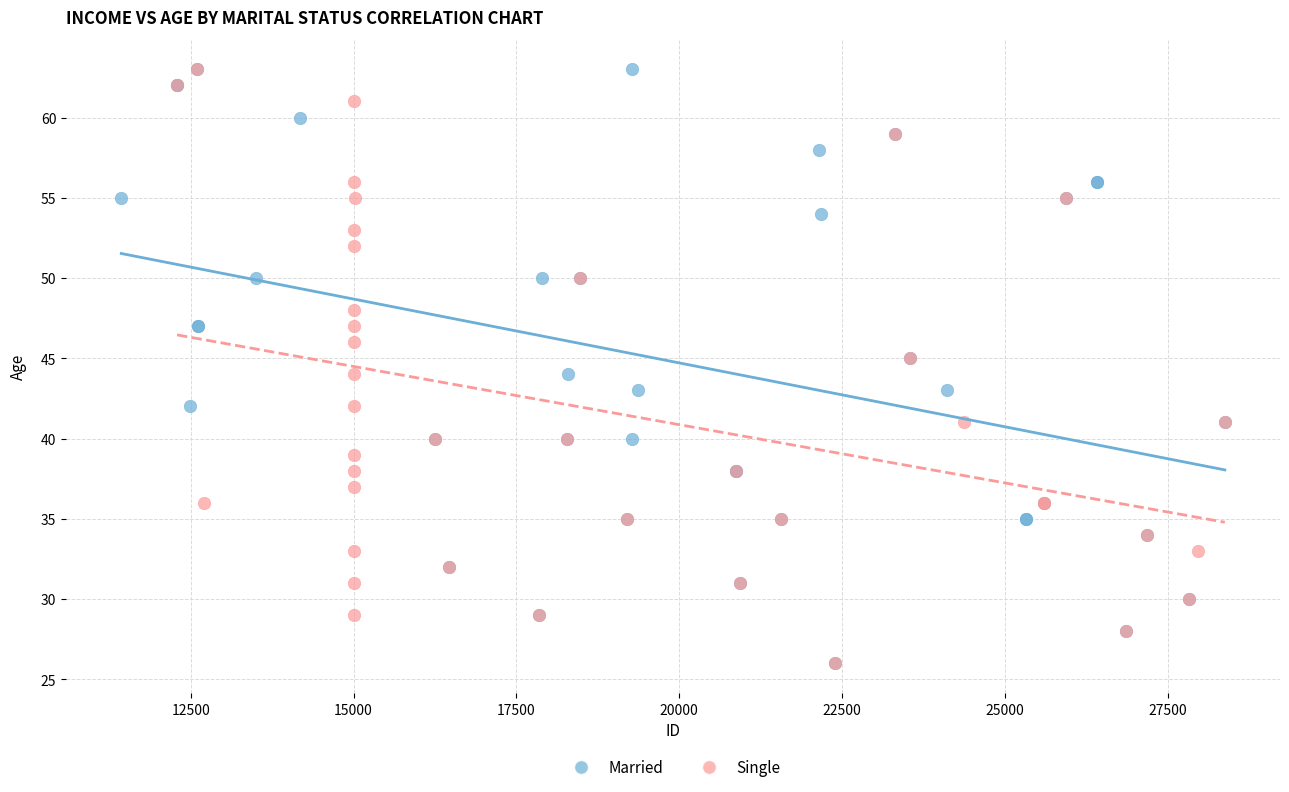

What are all the series names shown in the legend?

Married, Single